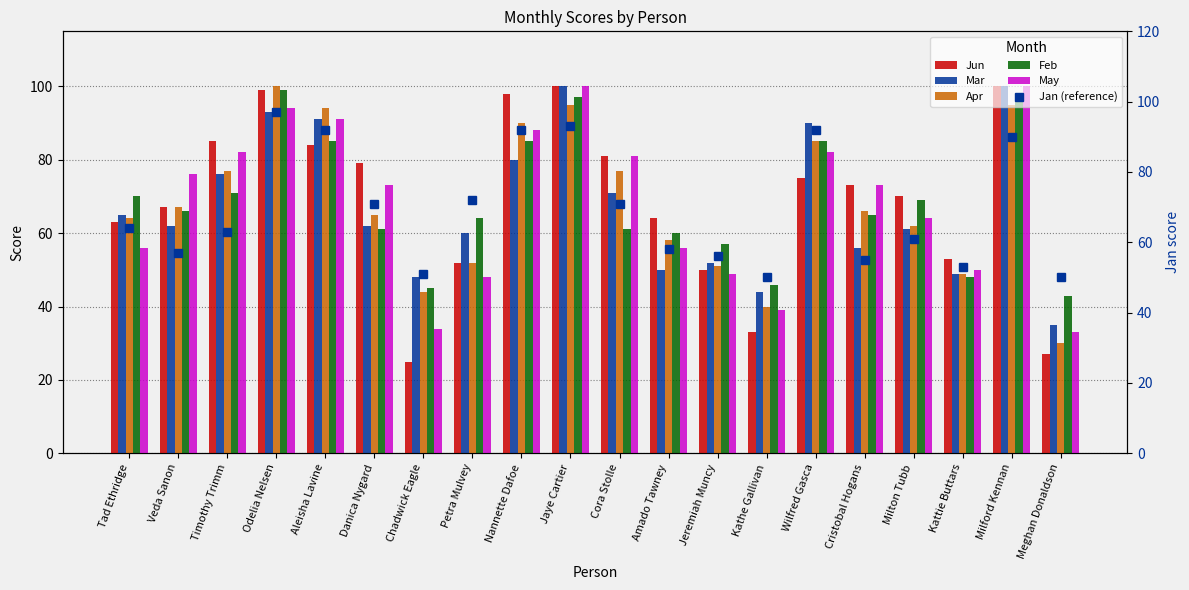

Does the chart contain any negative values?

No